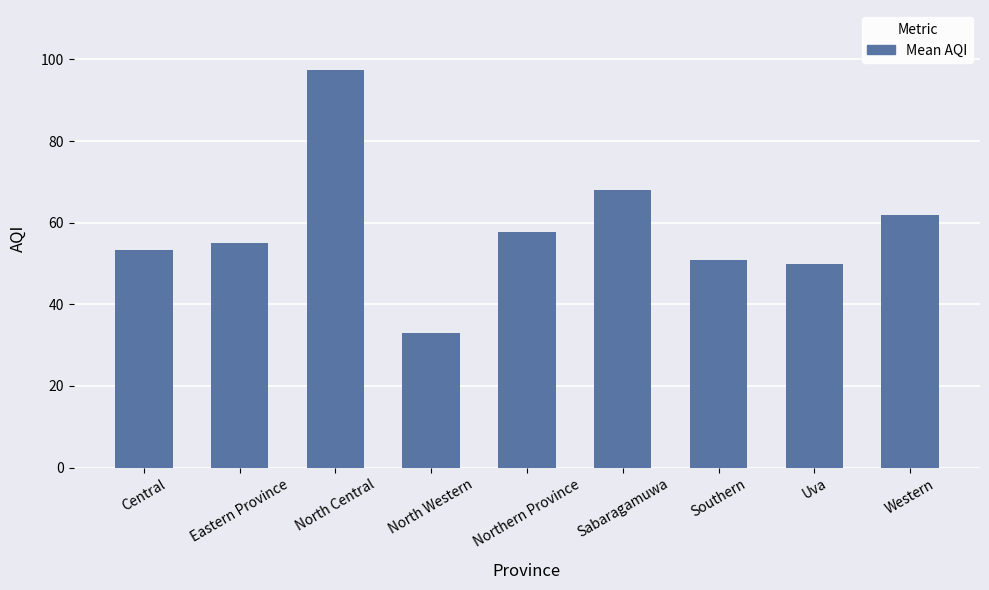

What is the approximate value at North Central?

97.5